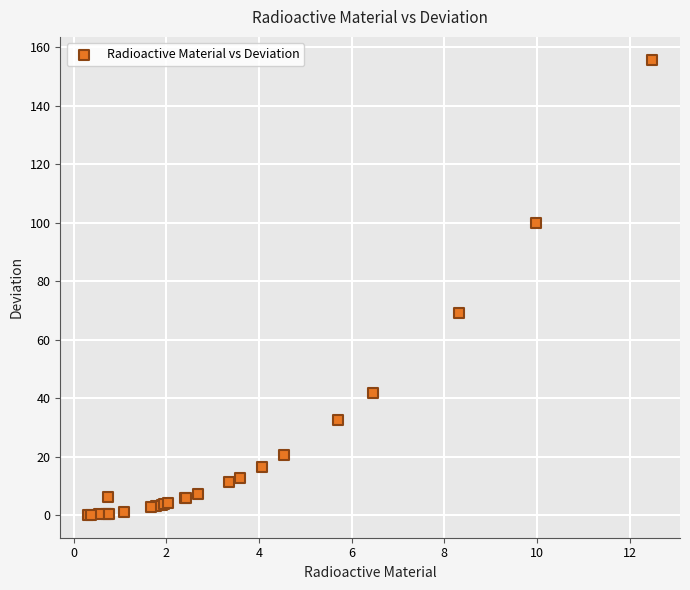

What Y value in the scatter plot is closest to 77?

69.2